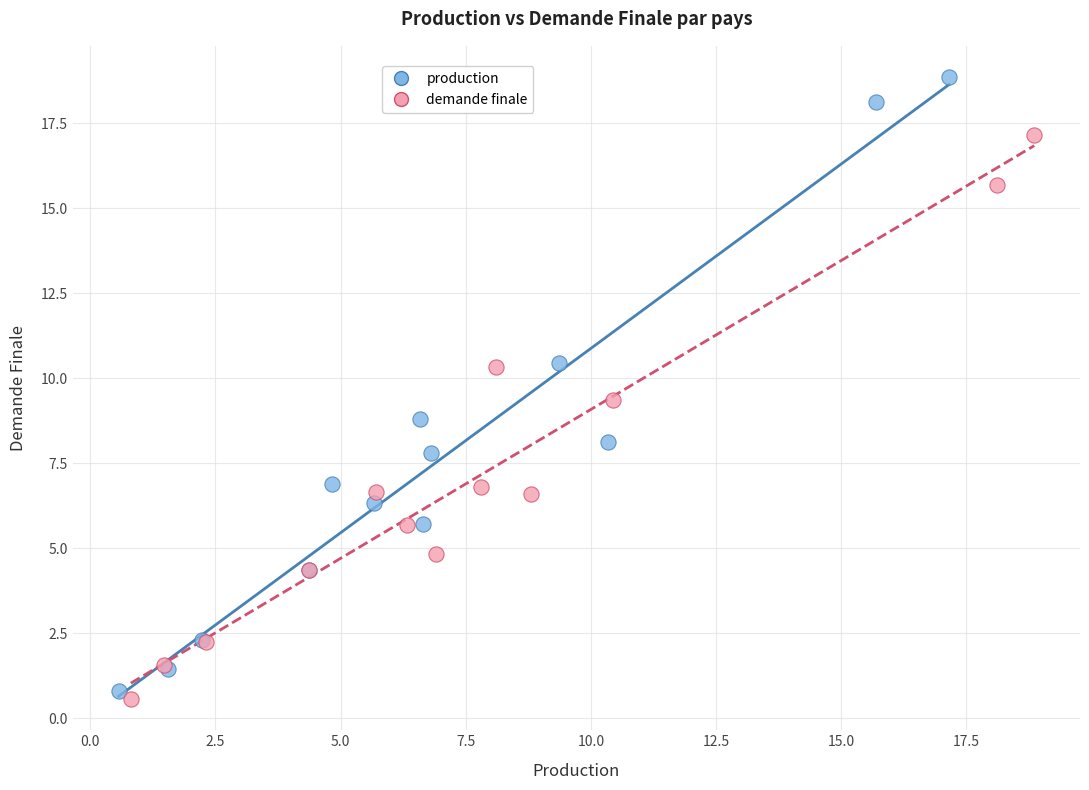

Which series has the largest Y range (max minus min)?

production